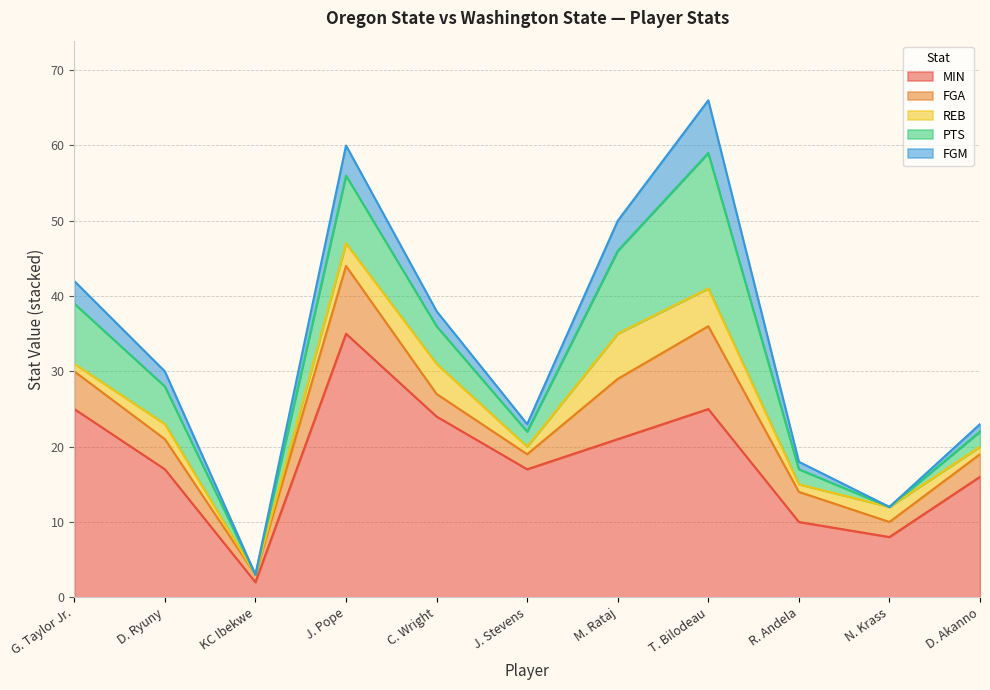

Reading left to right, list all the values displayed in this chart.

MIN: G. Taylor Jr.=25	D. Ryuny=17	KC Ibekwe=2	J. Pope=35	C. Wright=24	J. Stevens=17	M. Rataj=21	T. Bilodeau=25	R. Andela=10	N. Krass=8	D. Akanno=16
FGA: G. Taylor Jr.=5	D. Ryuny=4	KC Ibekwe=1	J. Pope=9	C. Wright=3	J. Stevens=2	M. Rataj=8	T. Bilodeau=11	R. Andela=4	N. Krass=2	D. Akanno=3
REB: G. Taylor Jr.=1	D. Ryuny=2	KC Ibekwe=0	J. Pope=3	C. Wright=4	J. Stevens=1	M. Rataj=6	T. Bilodeau=5	R. Andela=1	N. Krass=2	D. Akanno=1
PTS: G. Taylor Jr.=8	D. Ryuny=5	KC Ibekwe=0	J. Pope=9	C. Wright=5	J. Stevens=2	M. Rataj=11	T. Bilodeau=18	R. Andela=2	N. Krass=0	D. Akanno=2
FGM: G. Taylor Jr.=3	D. Ryuny=2	KC Ibekwe=0	J. Pope=4	C. Wright=2	J. Stevens=1	M. Rataj=4	T. Bilodeau=7	R. Andela=1	N. Krass=0	D. Akanno=1